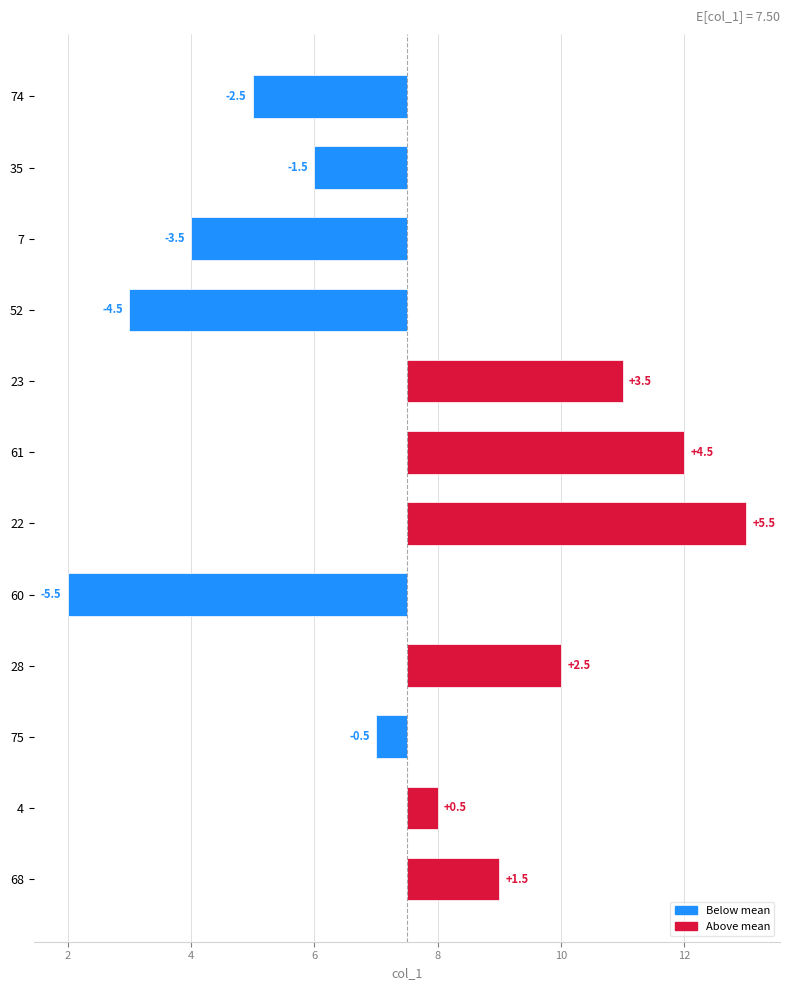

Is it true that the value at 52 is -3.1?

False